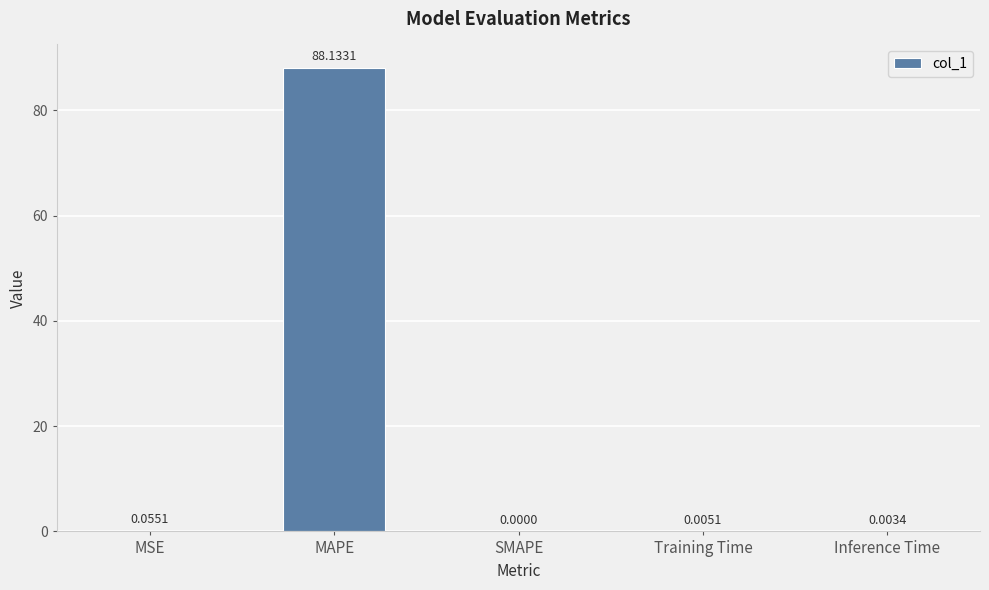

The value at SMAPE is 0.0. True or false?

True